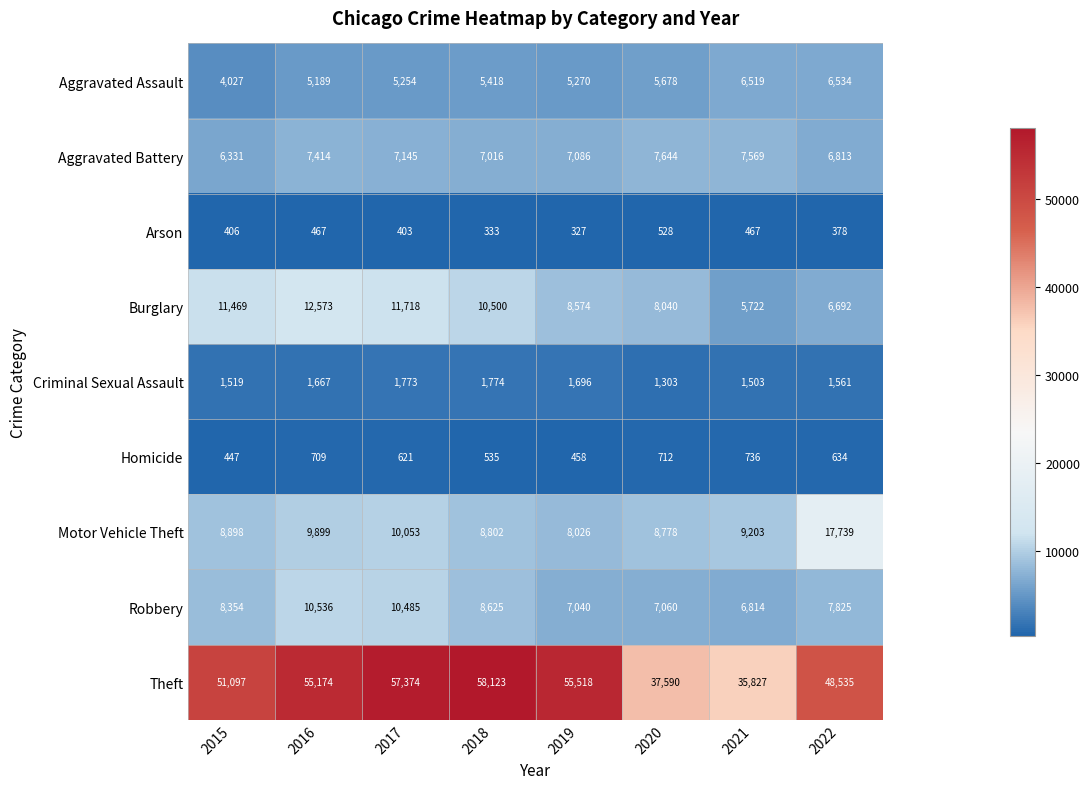

What is the approximate value of Criminal Sexual Assault at 2019, to the nearest 50?

1700